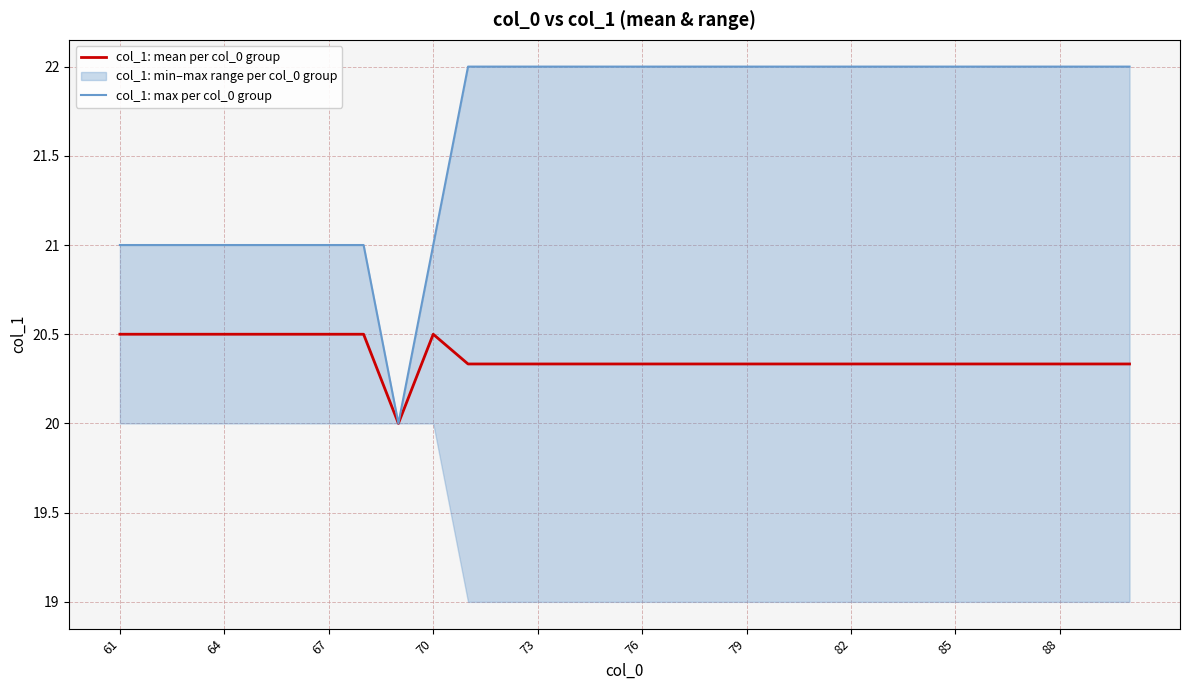

The col_1: mean per col_0 group series shows 20.5 at 64. True or false?

True